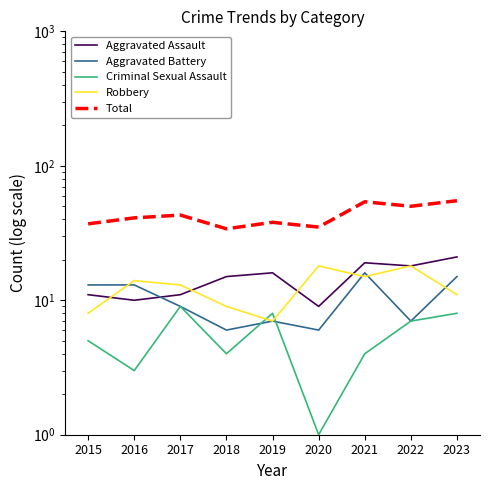

What is the smallest value displayed?

1